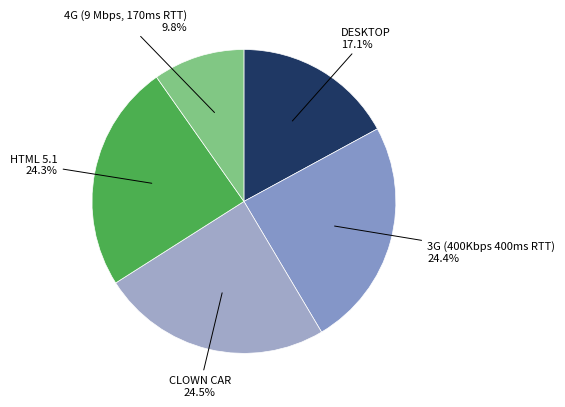

True or false: DESKTOP accounts for 30% of the total.

False